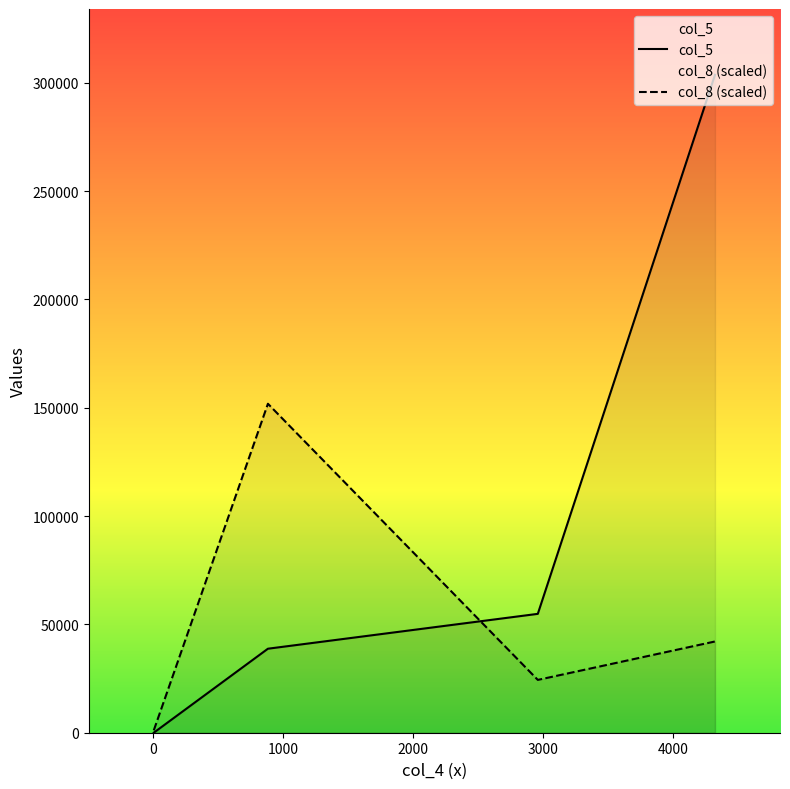

Which series has the largest total across all categories?

col_5